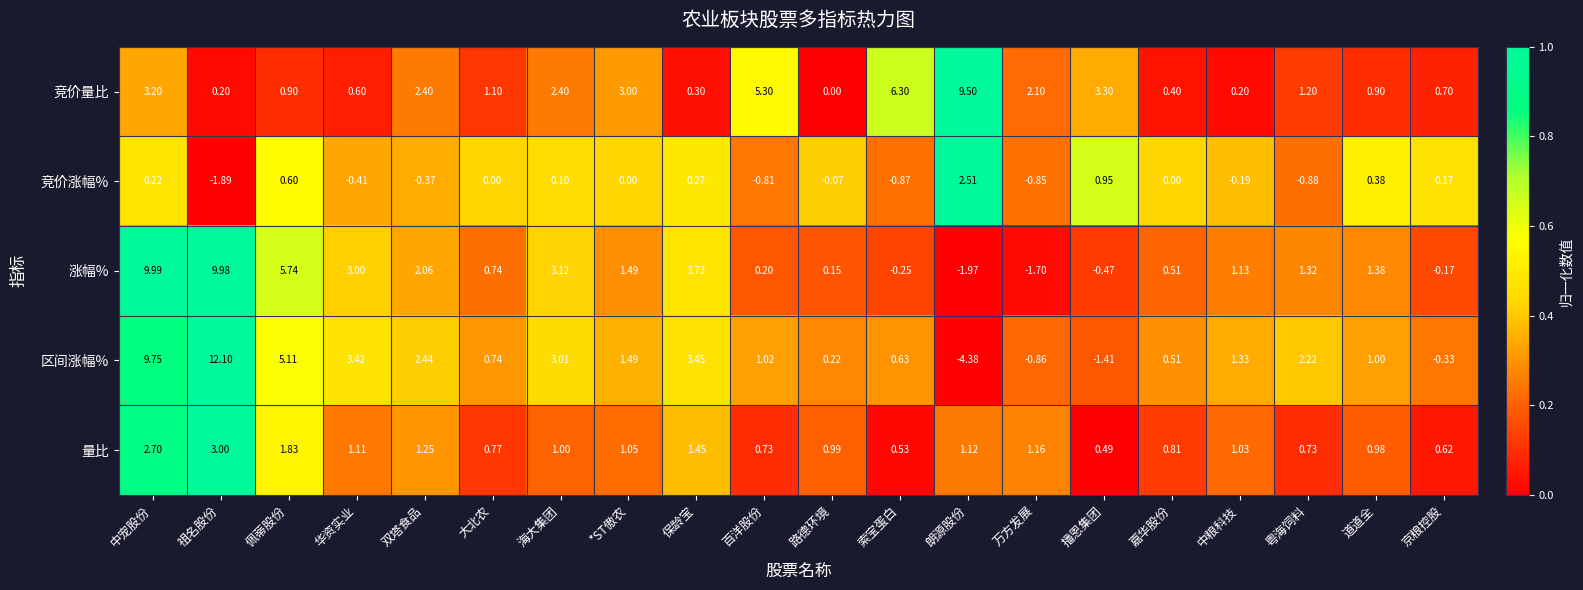

At which category is the sum across all series the highest?

中宠股份